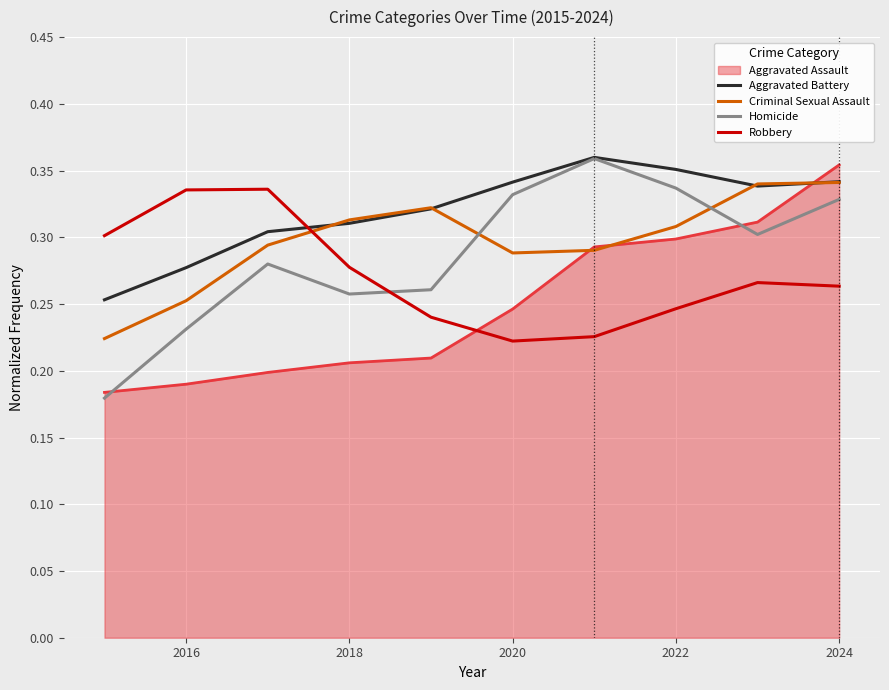

After their last crossing, which series has the higher values: Aggravated Assault or Robbery?

Aggravated Assault